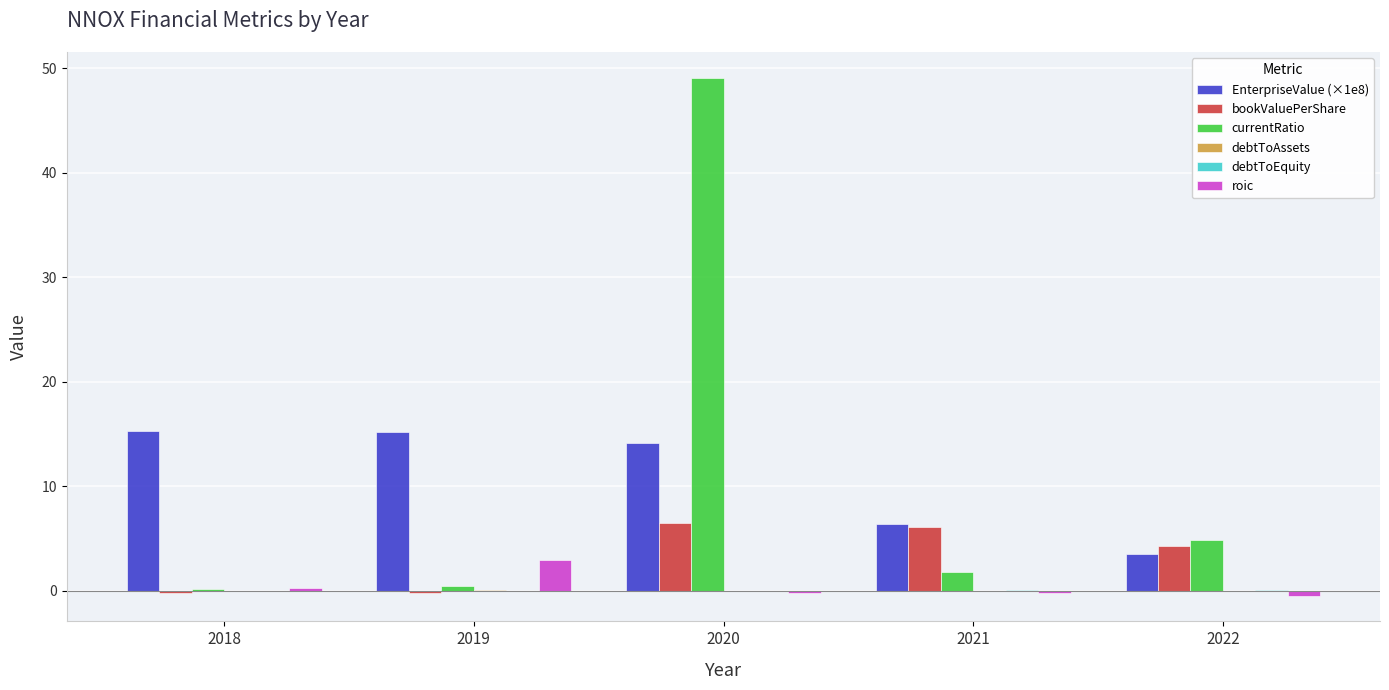

Where does the EnterpriseValue (×1e8) series first go above 14?

2018